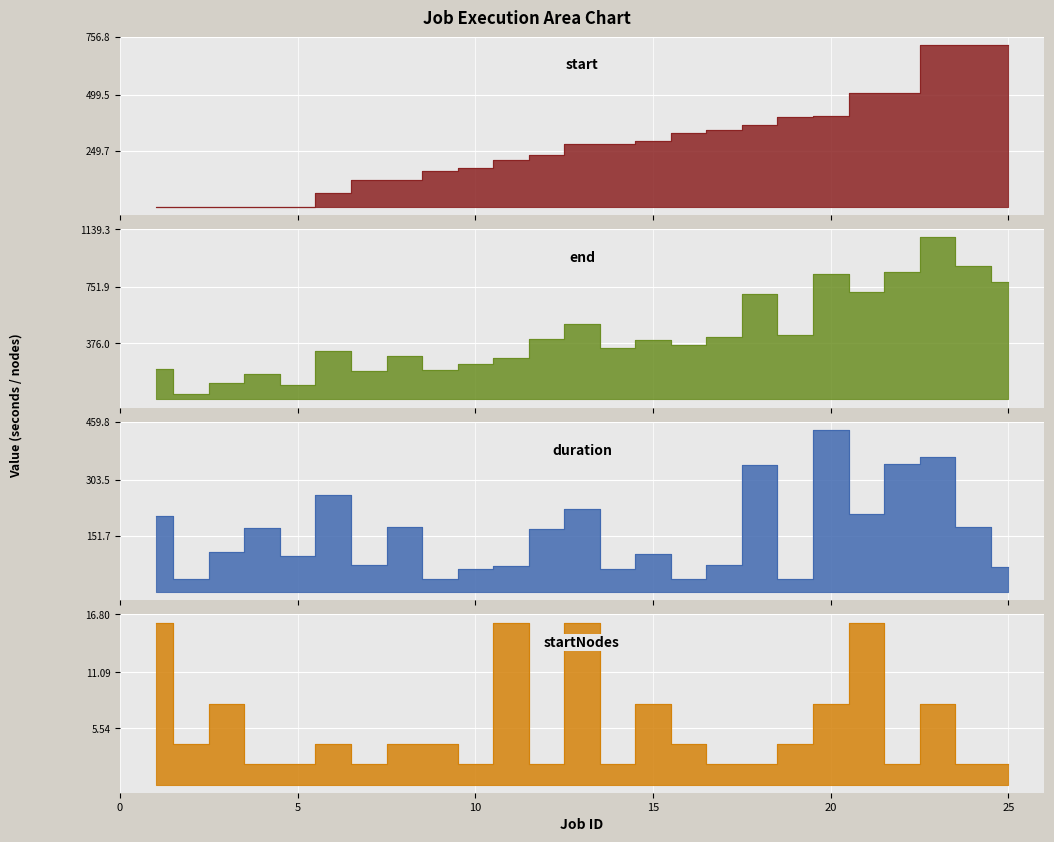

Which series has the widest spread of values?

end